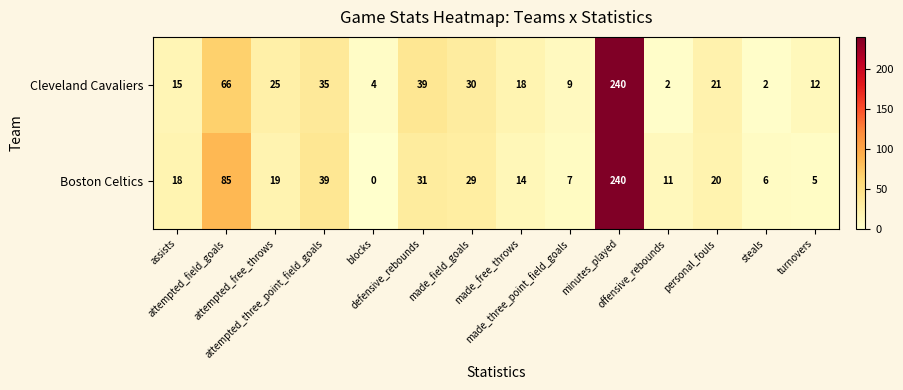

Which series has the widest spread of values?

Boston Celtics